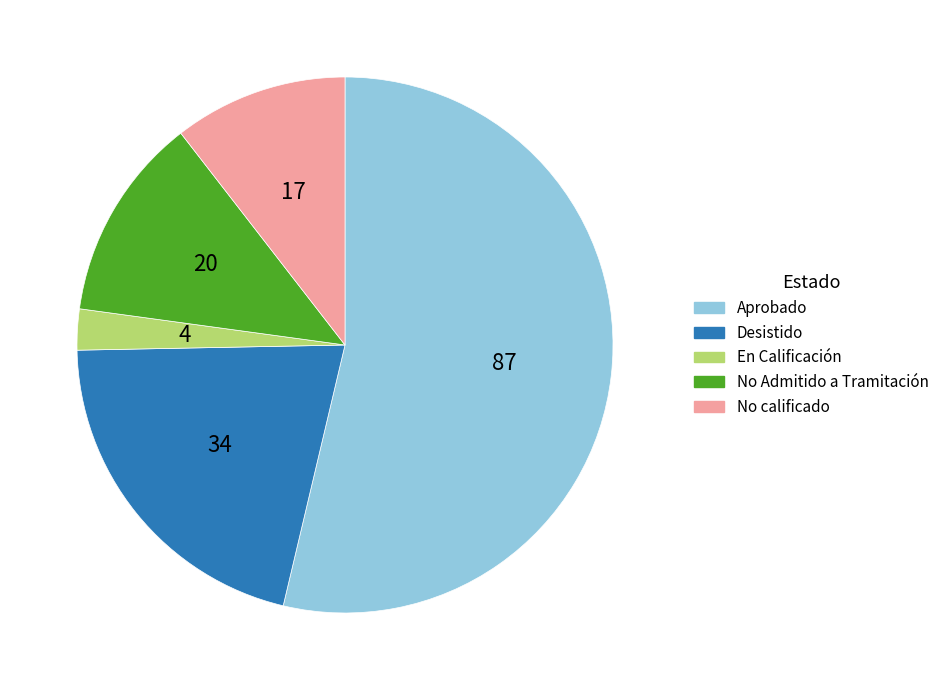

Does Desistido represent more than half of the total?

No